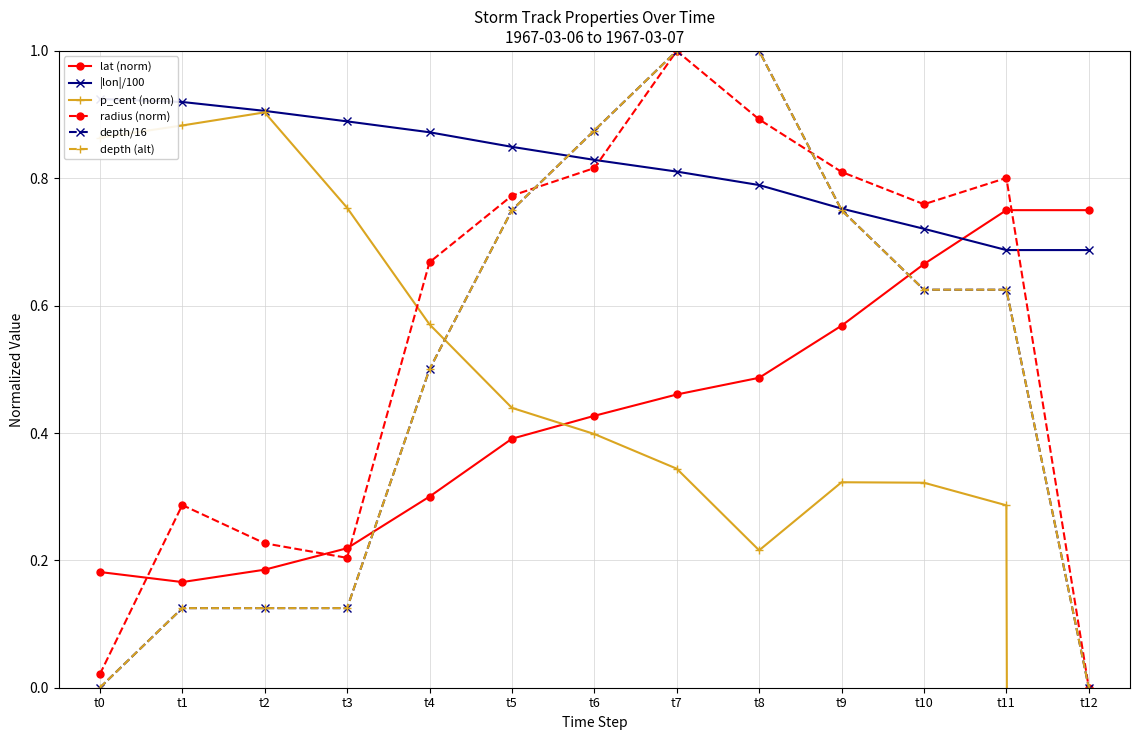

What are all the series names shown in the legend?

lat (norm), |lon|/100, p_cent (norm), radius (norm), depth/16, depth (alt)